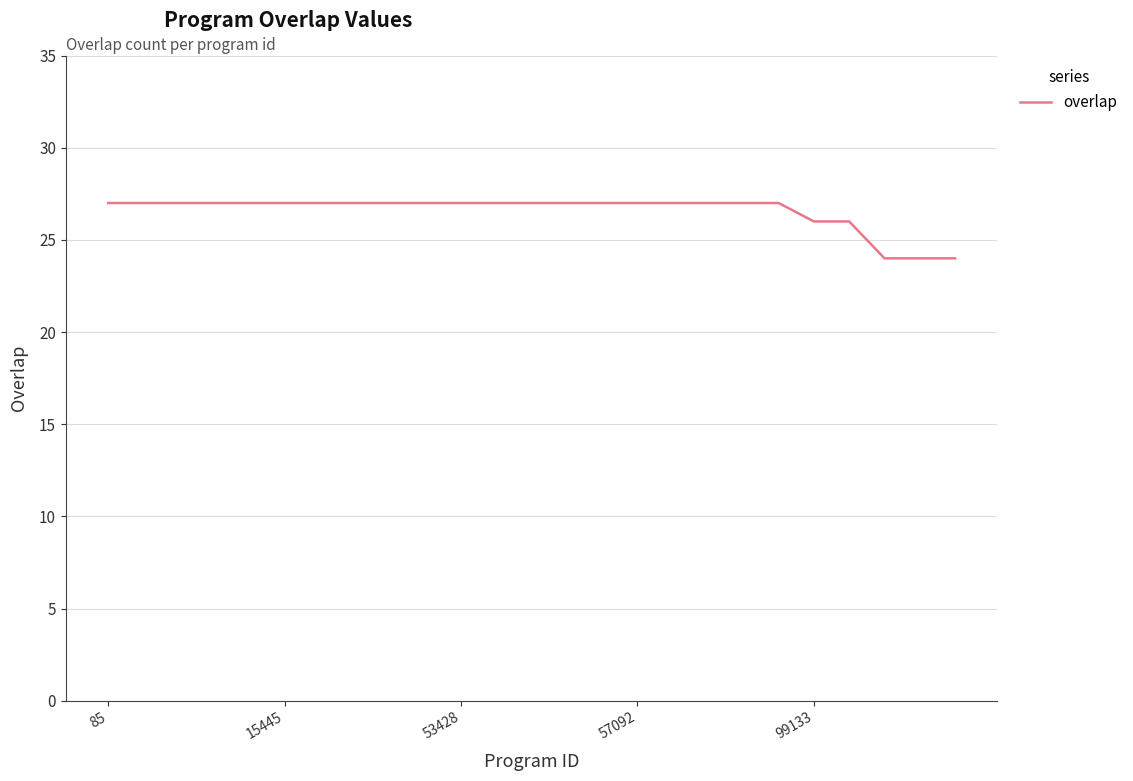

What is the smallest value displayed?

24